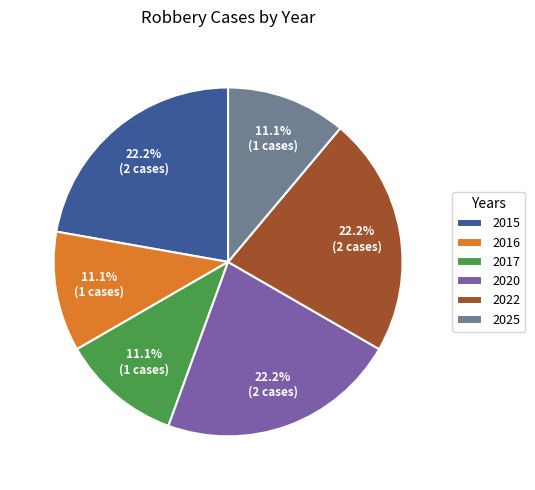

What is the total percentage of 2016 and 2017?

22.2%